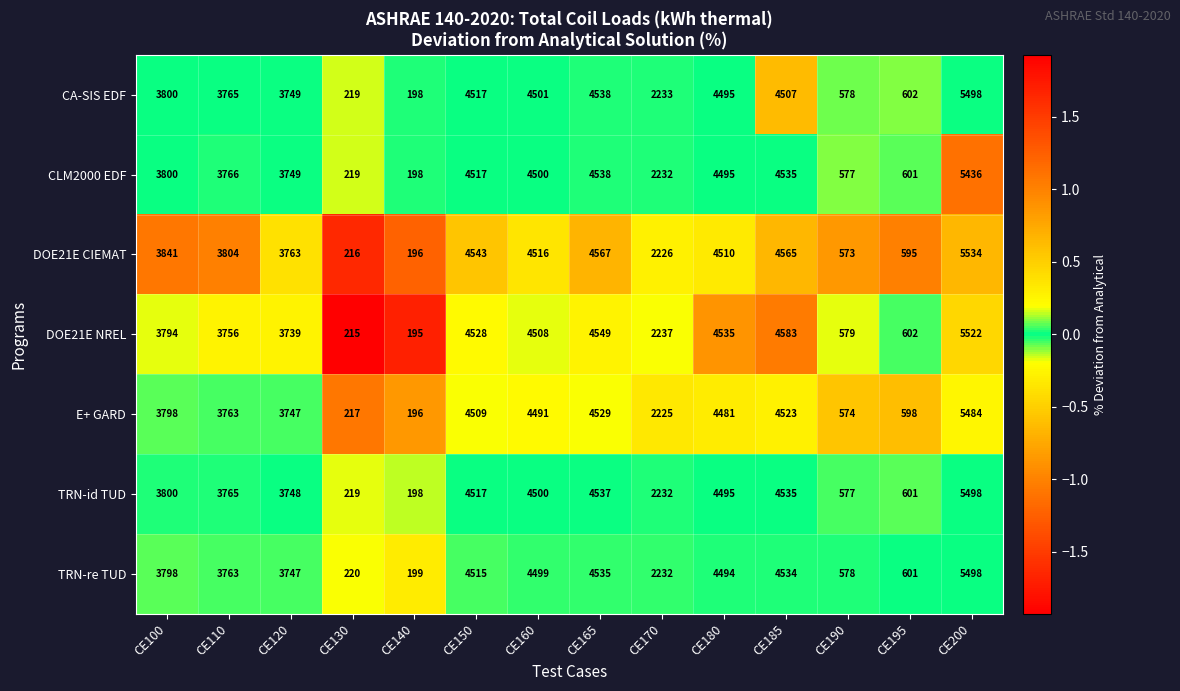

What is the maximum value for E+ GARD?

5484